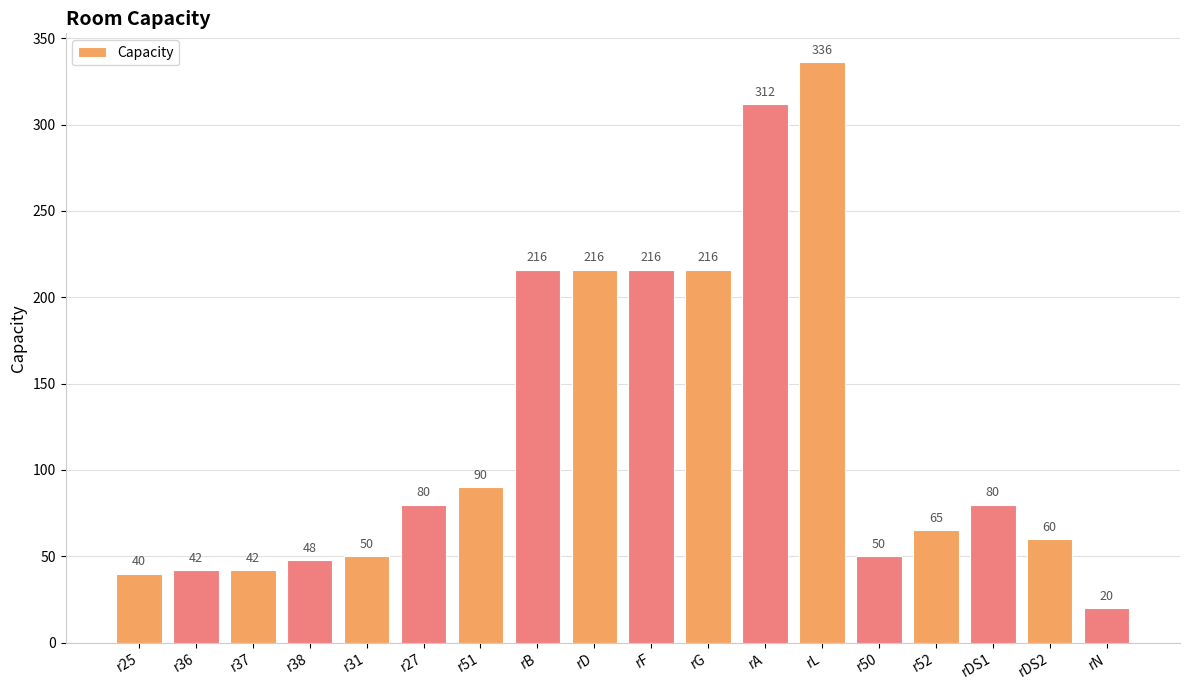

What is the maximum value shown in the chart?

336